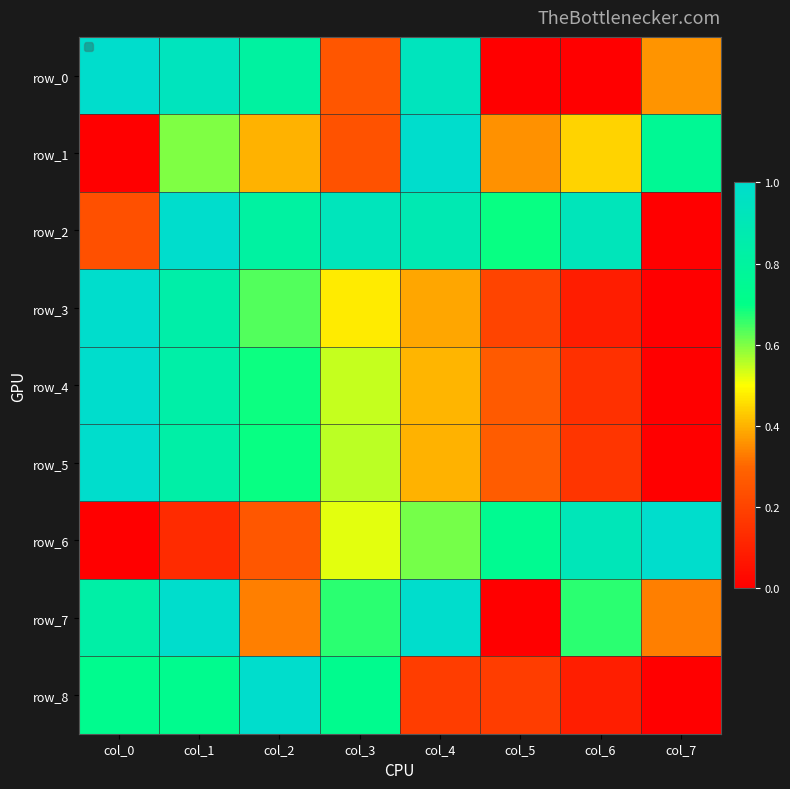

The value of row_1 at col_5 is 0.6. True or false?

False